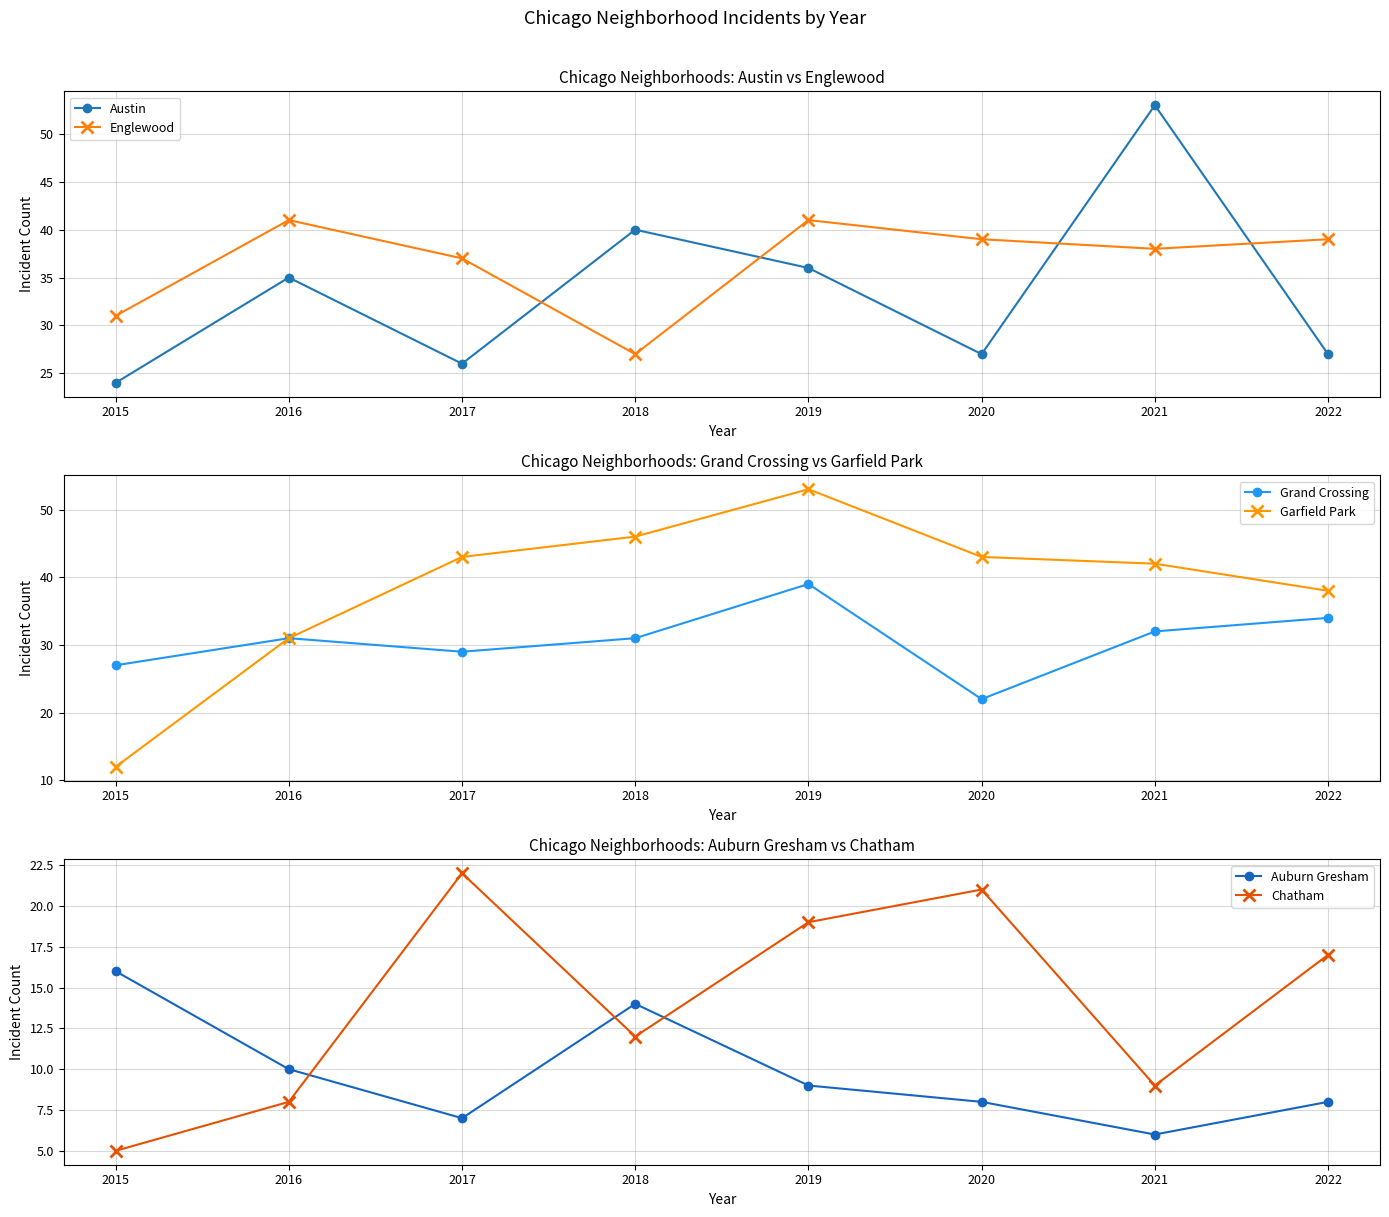

Where is Englewood nearest to the value 34?

2015